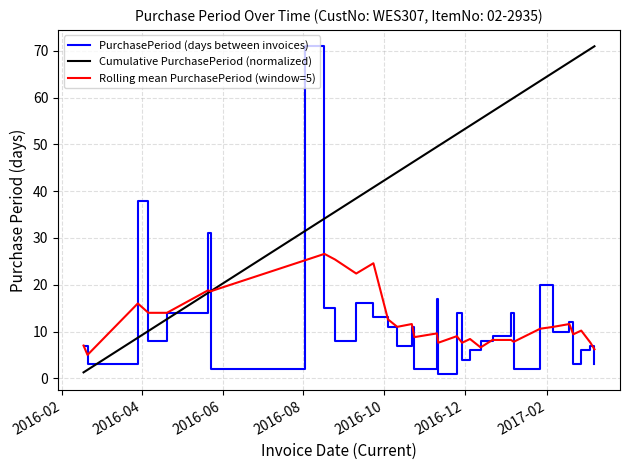

What is the maximum value shown in the chart?

71.0